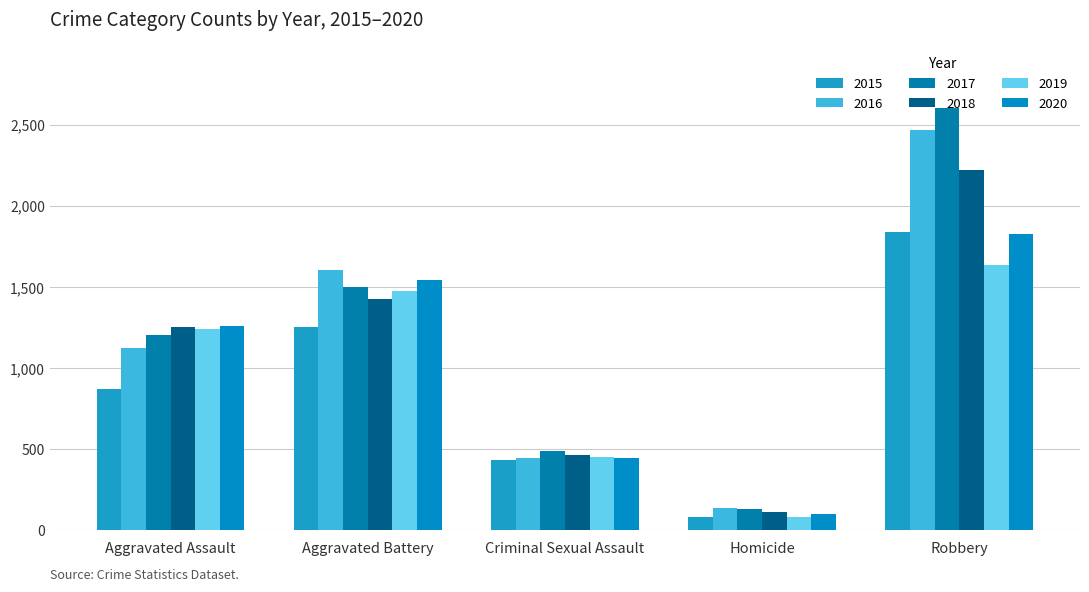

At which label does 2017 reach its minimum?

Homicide